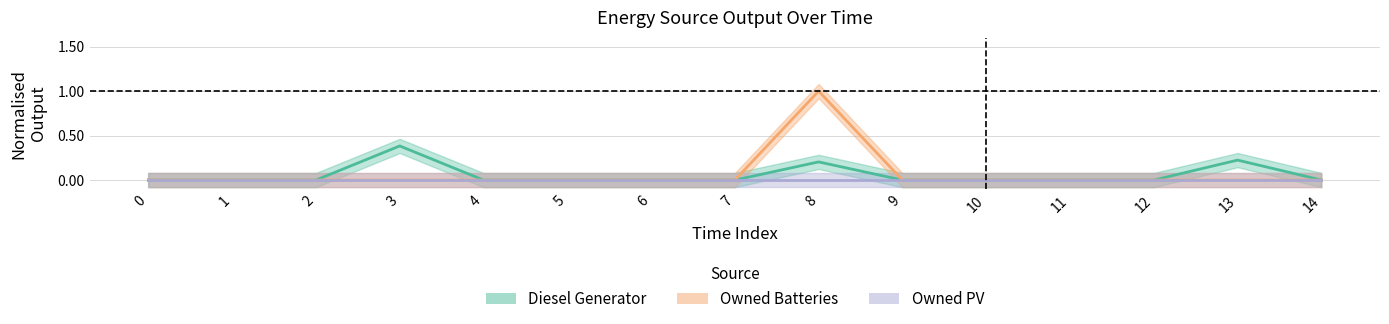

True or false: Diesel Generator and Owned PV cross at least once.

False